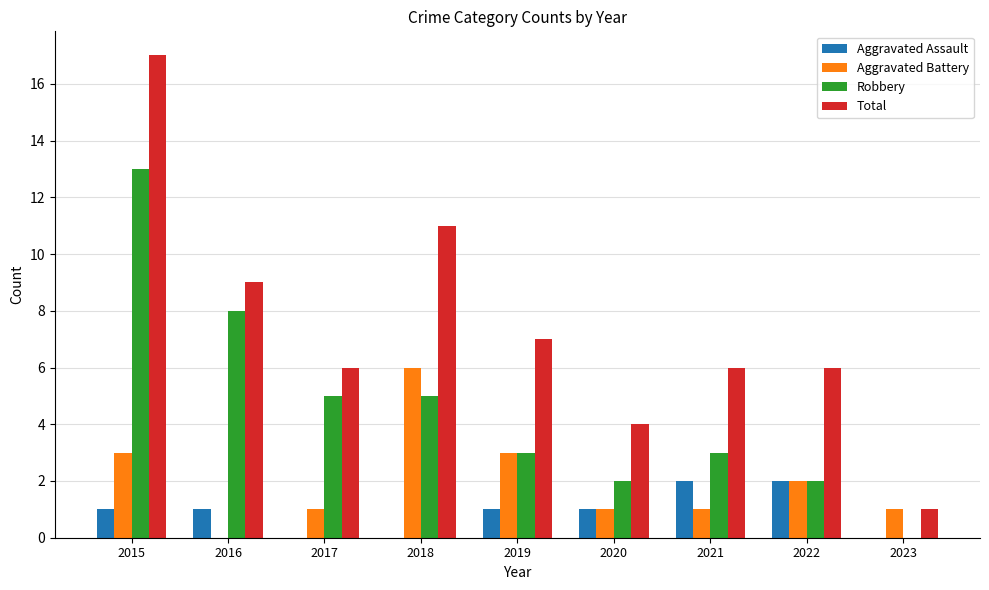

Which category has the highest value in the Total series?

2015